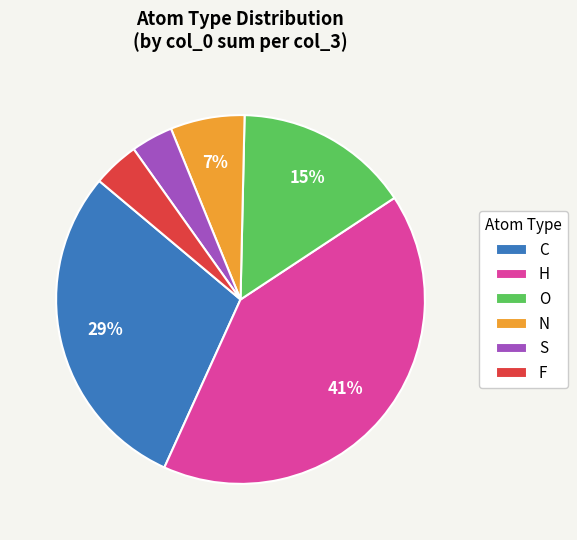

What is the largest slice in the pie chart?

H